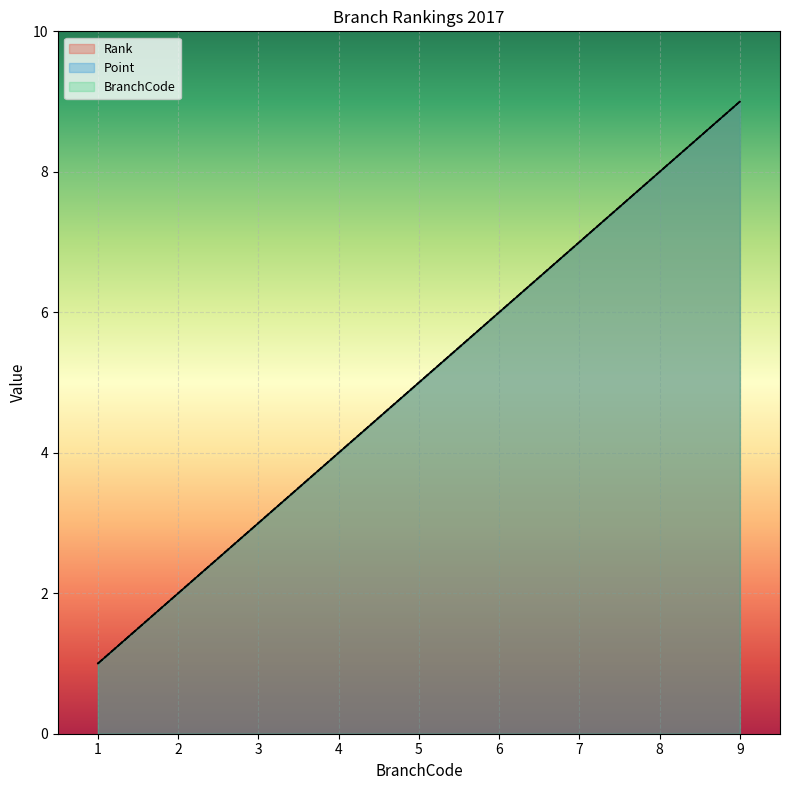

How many series are shown in this chart?

3